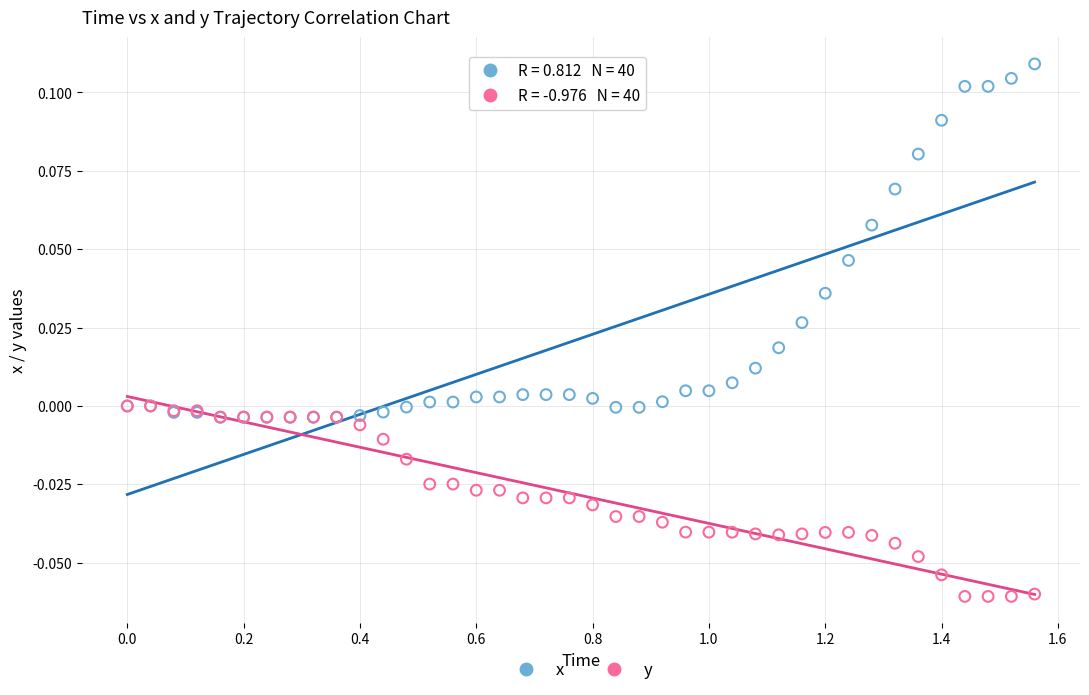

What are all the series names shown in the legend?

x, y